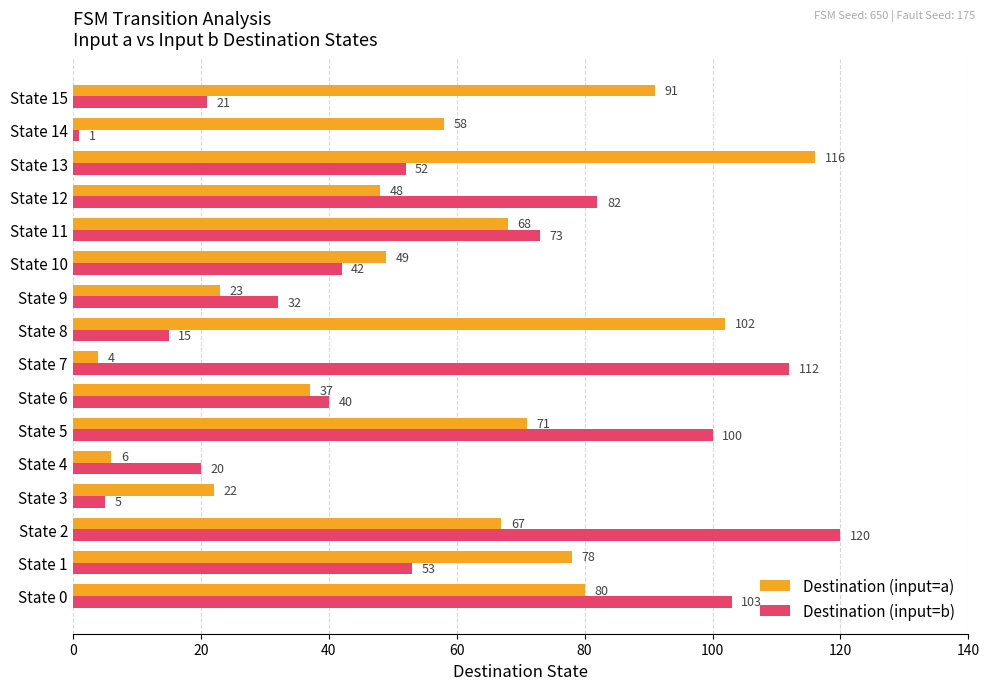

List the series in order of their overall mean, lowest first.

Destination (input=b), Destination (input=a)